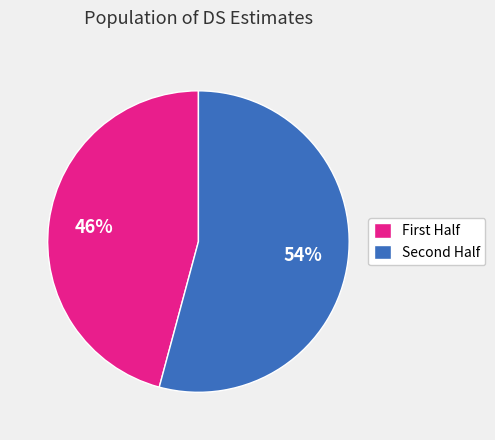

How many segments does this pie chart have?

2